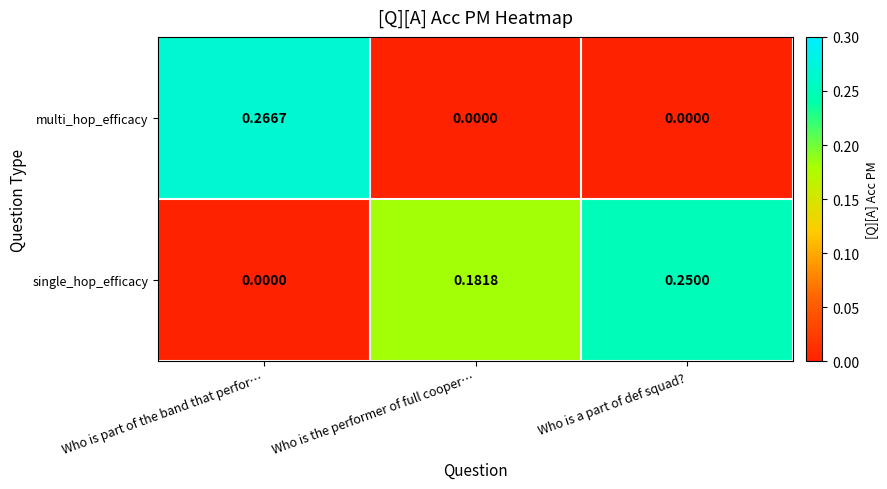

Between Who is part of the band that perfor… and Who is a part of def squad?, which series saw the biggest shift?

multi_hop_efficacy